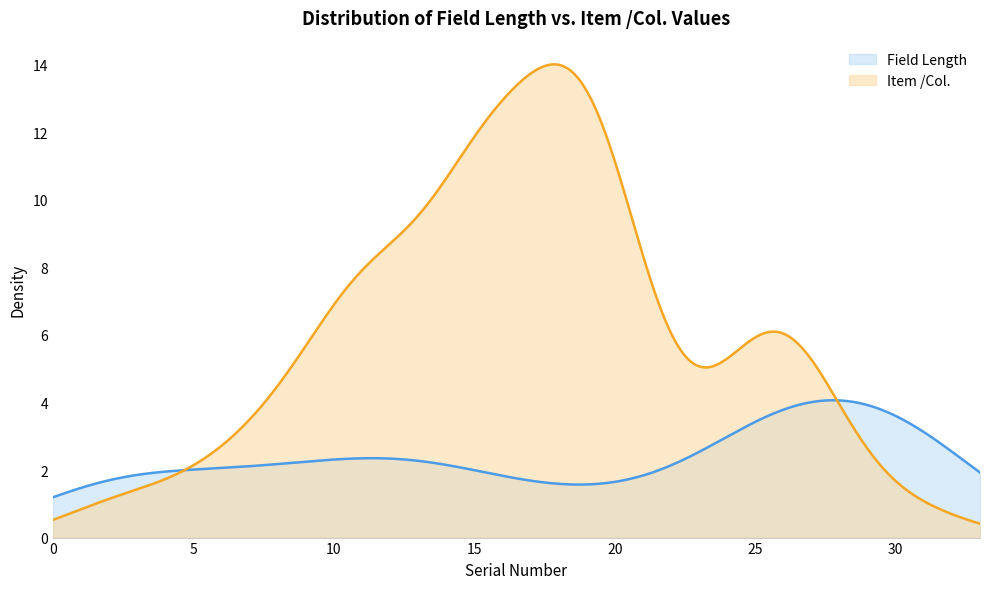

What is the difference between the maximum and second lowest values in the Field Length series?

2.9